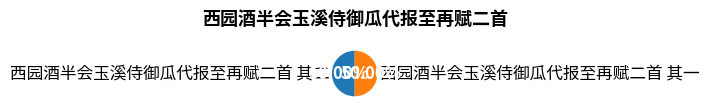

How much of the chart is everything except 西园酒半会玉溪侍御瓜代报至再赋二首 其二?

50.0%